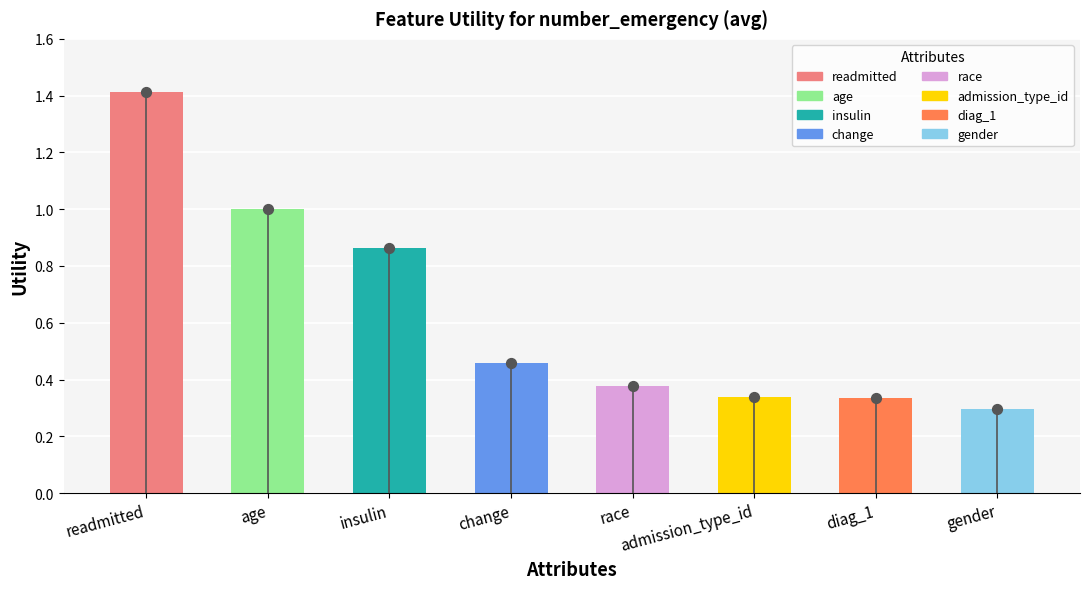

What is the change in value from change to admission_type_id?

-0.1